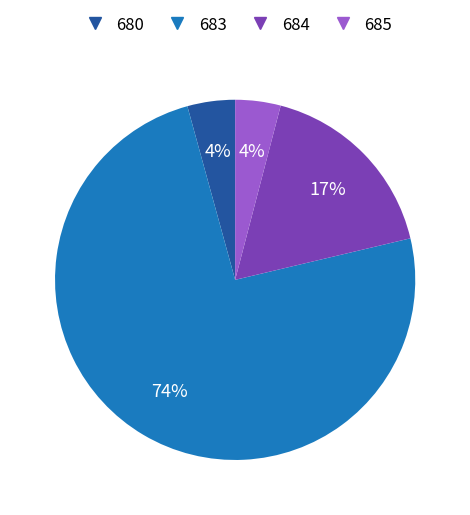

True or false: 683 accounts for 16% of the total.

False